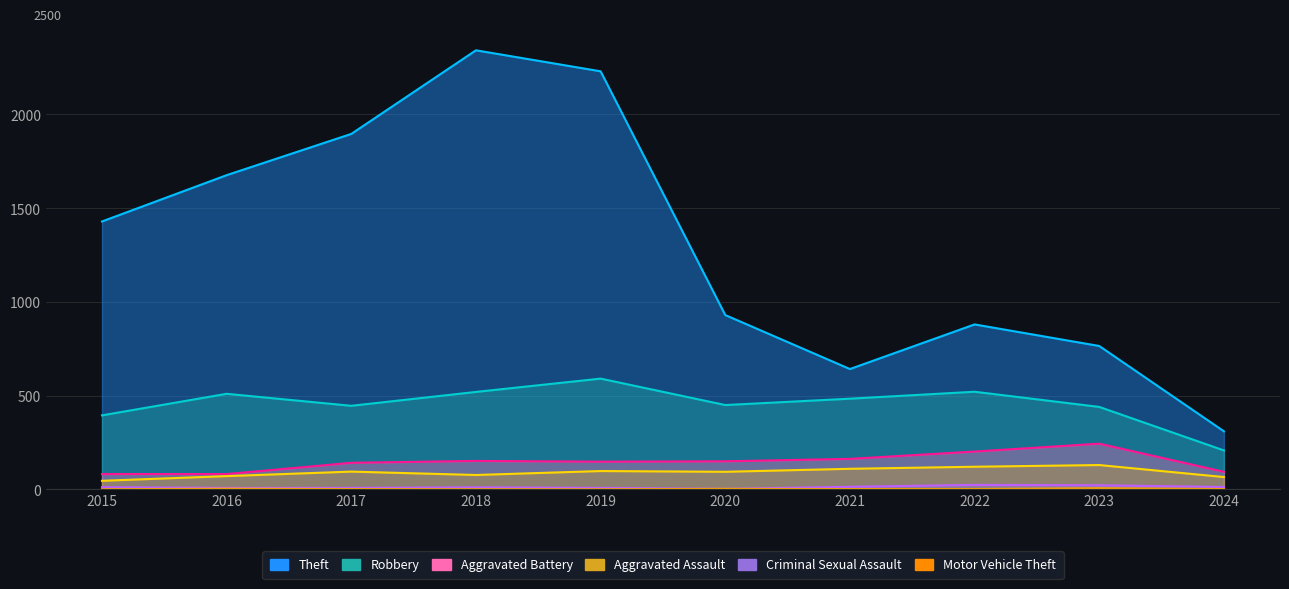

What is the value of the Robbery point at the 4th from the left?

520